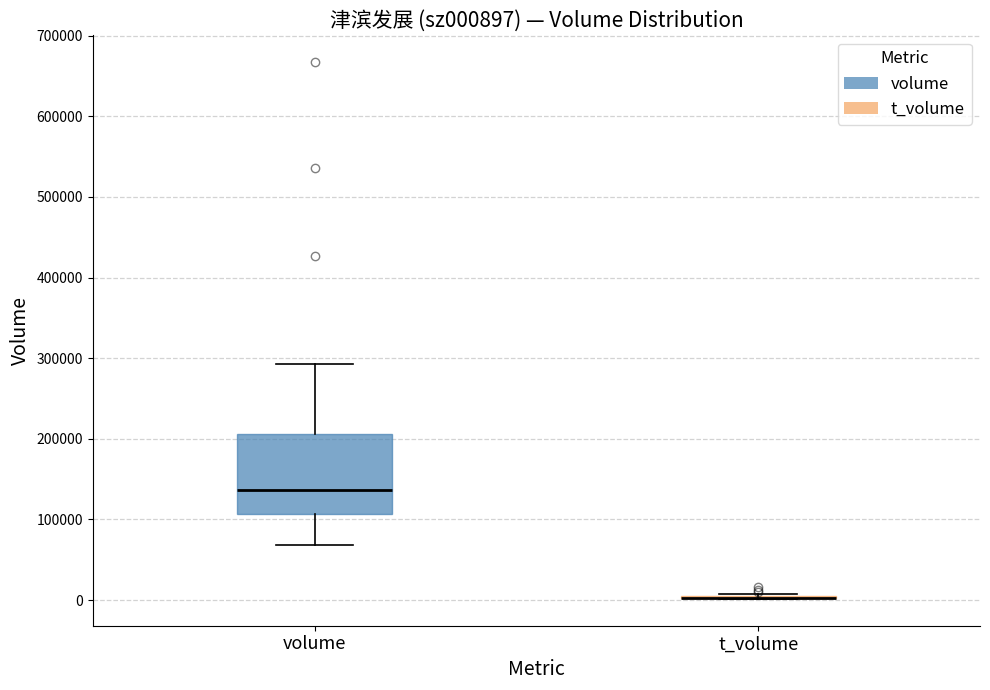

Comparing the boxes themselves (not the whiskers), which one is the tallest?

volume